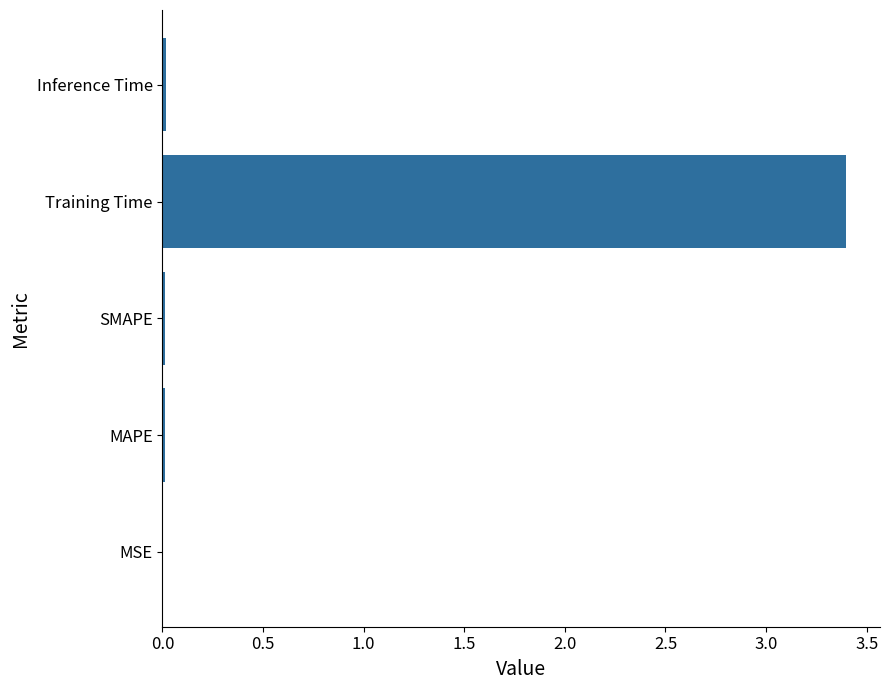

What is the sum of all values?

3.4